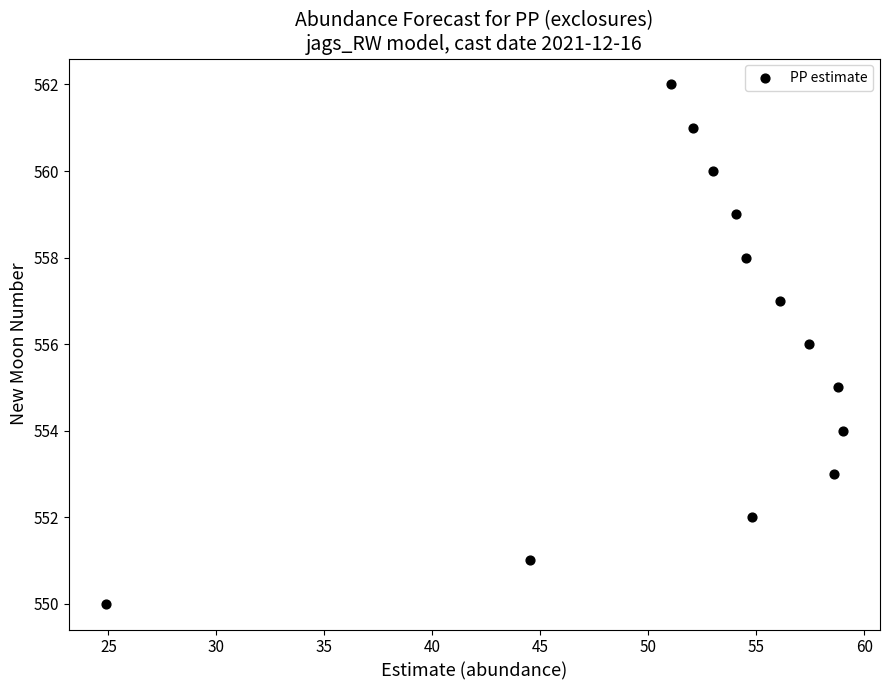

What is the range of Y values (max minus min)?

12